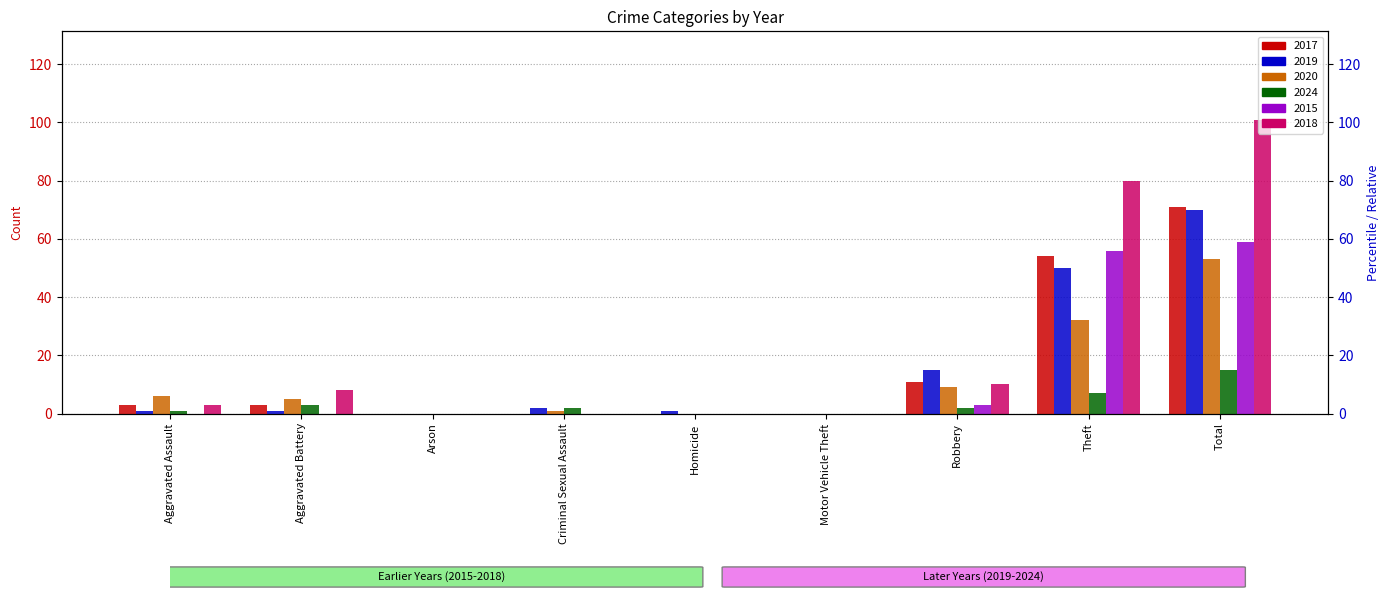

How many data points in 2018 are less than 3?

4